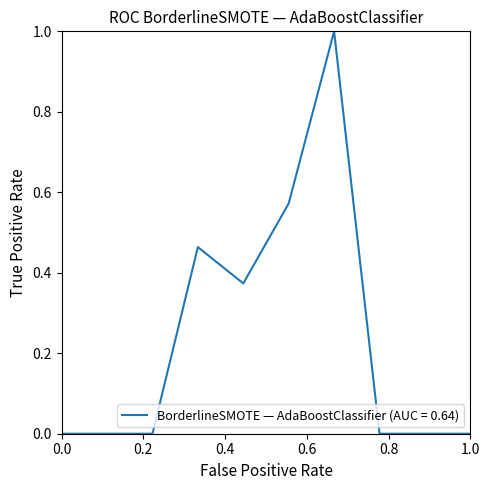

What is the maximum value shown in the chart?

1.0